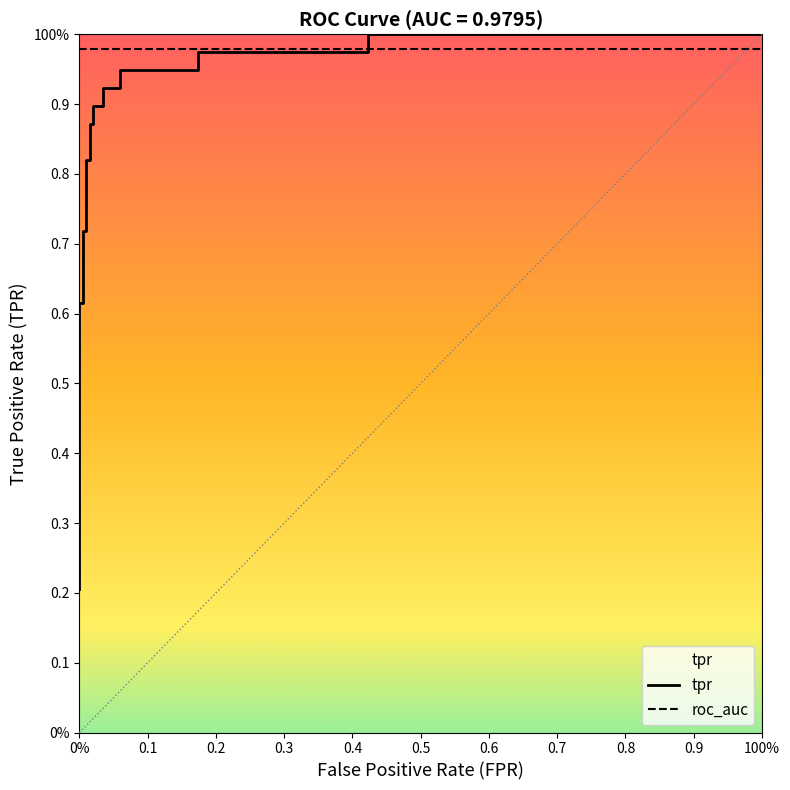

What is the maximum value shown in the chart?

1.0